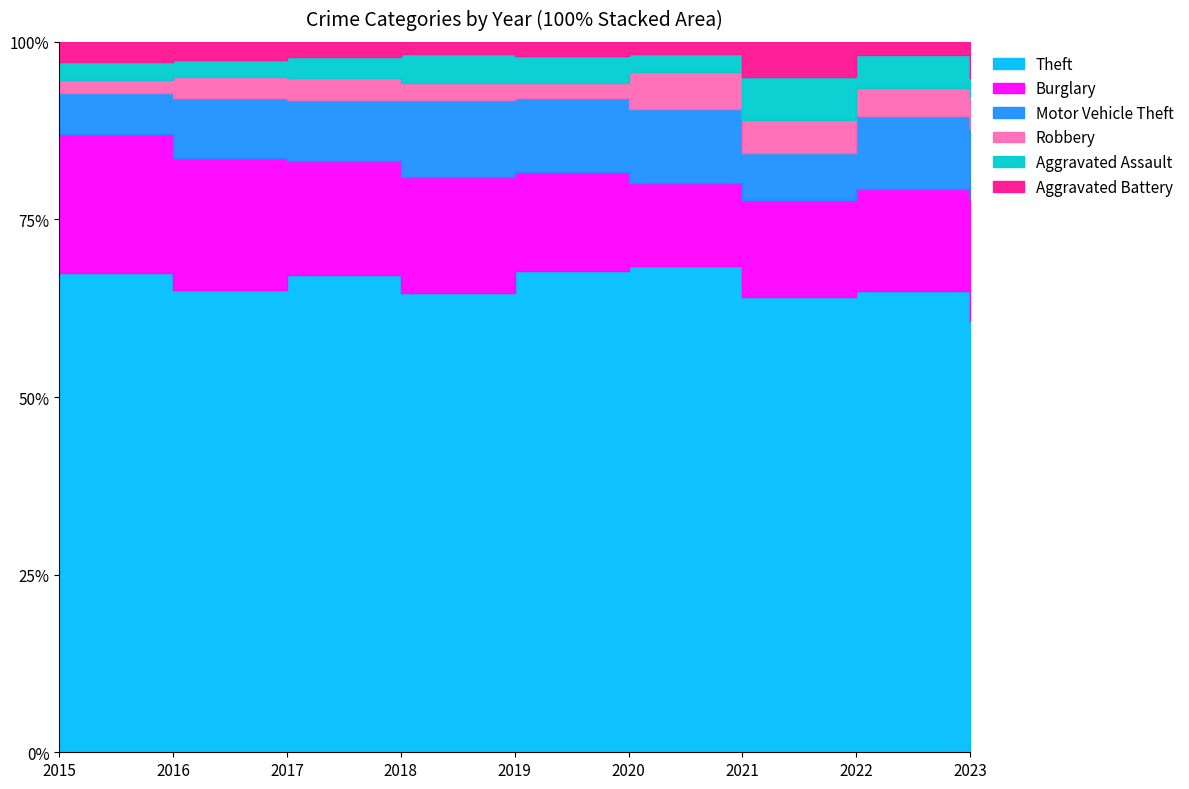

True or false: Robbery has a value of 13 at 2023.

False